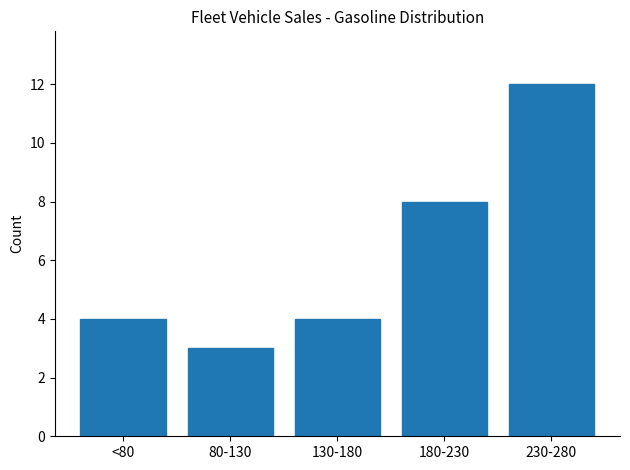

Reading left to right, transcribe all the data shown in this chart.

<80=4	80-130=3	130-180=4	180-230=8	230-280=12